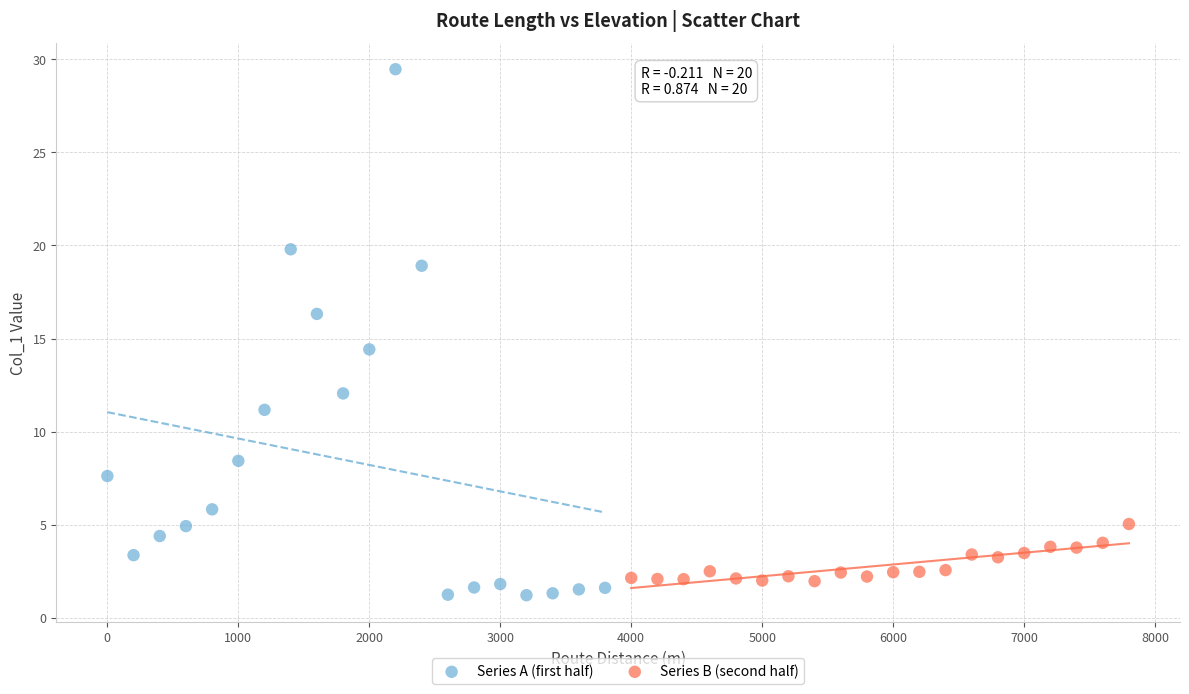

Which series has the widest spread of Y values?

Series A (first half)